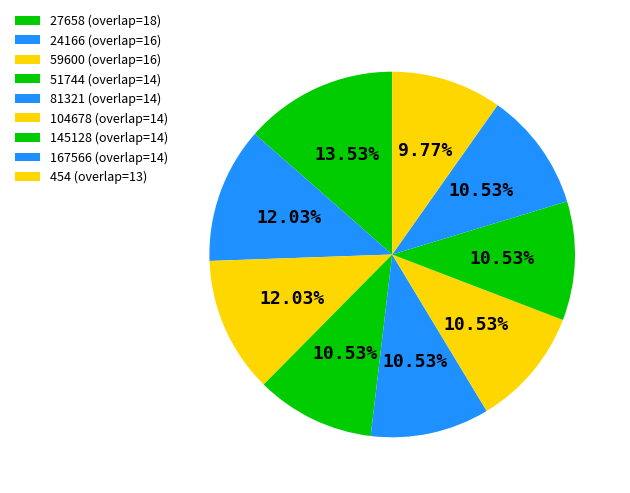

To the nearest percent, what is the difference between the 104678 and 24166 slice percentages?

2%